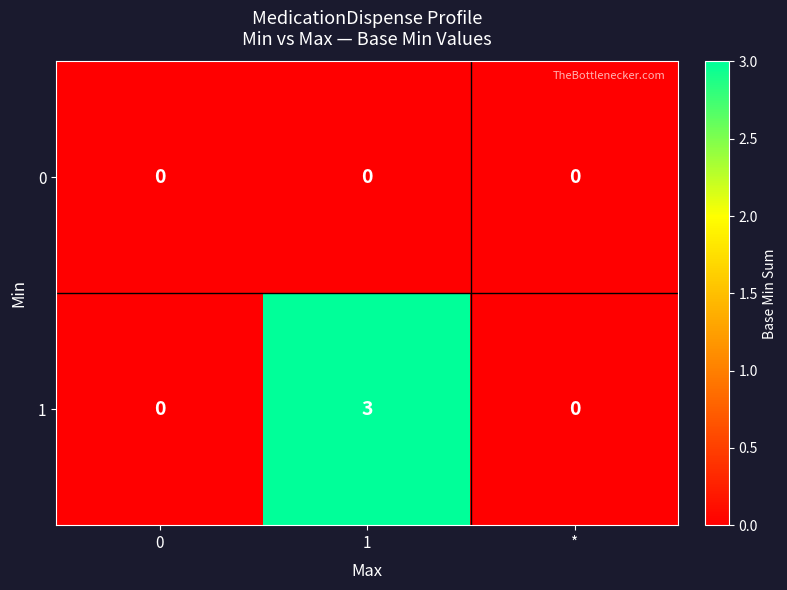

Is it true that 1 equals 0 at *?

True